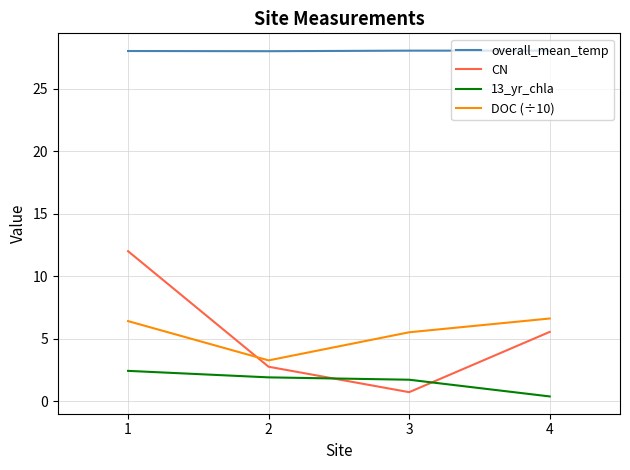

What is the difference between the second highest and minimum values in the DOC (÷10) series?

3.1